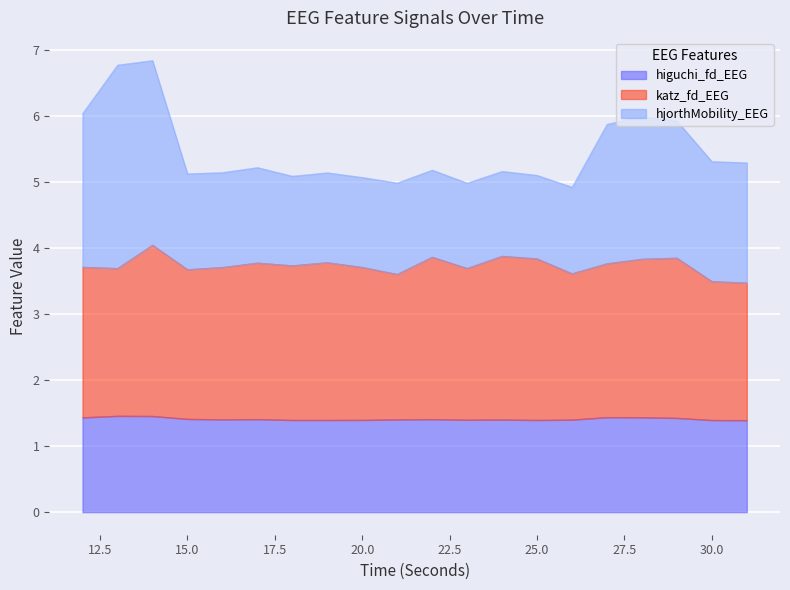

Which series has the largest total across all categories?

katz_fd_EEG